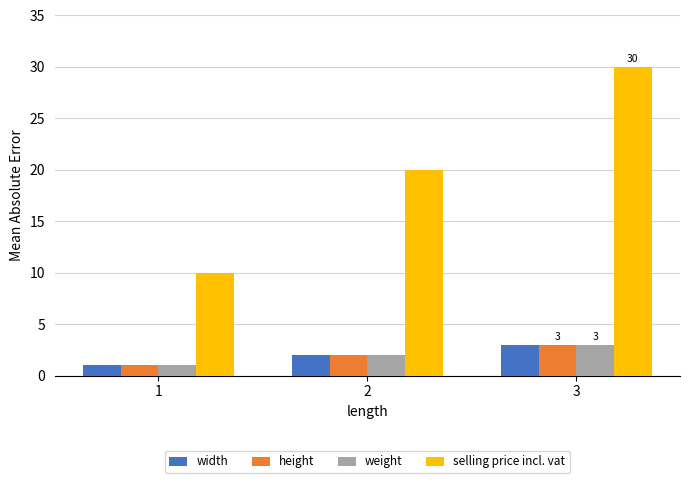

Rank the categories by width value from lowest to highest.

1, 2, 3